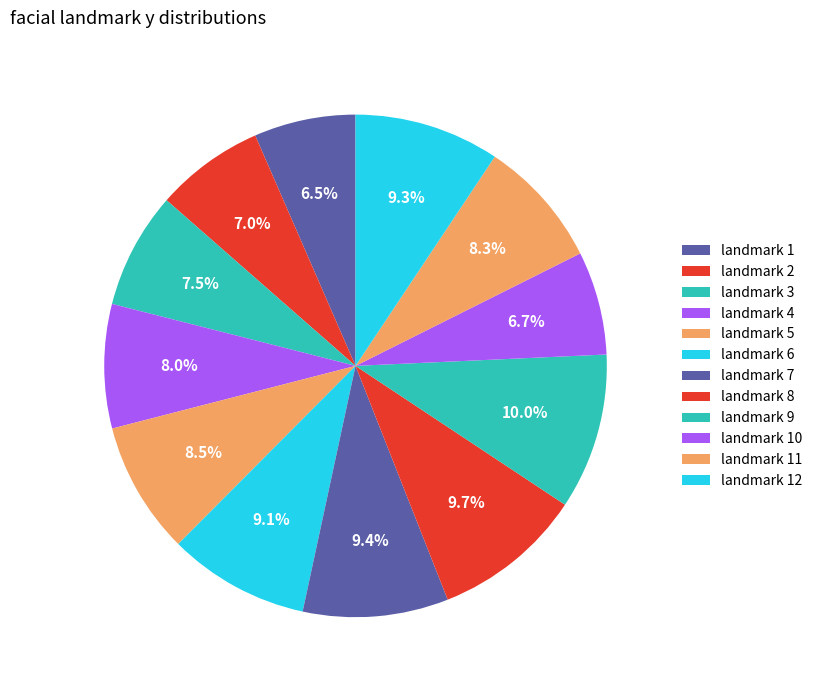

Rank the categories by value from highest to lowest.

9, 8, 7, 12, 6, 5, 11, 4, 3, 2, 10, 1